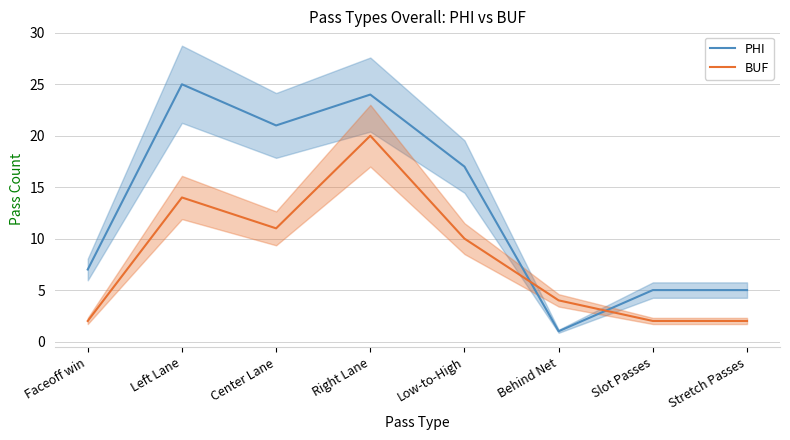

Which has a higher value, Faceoff win or Left Lane?

Left Lane